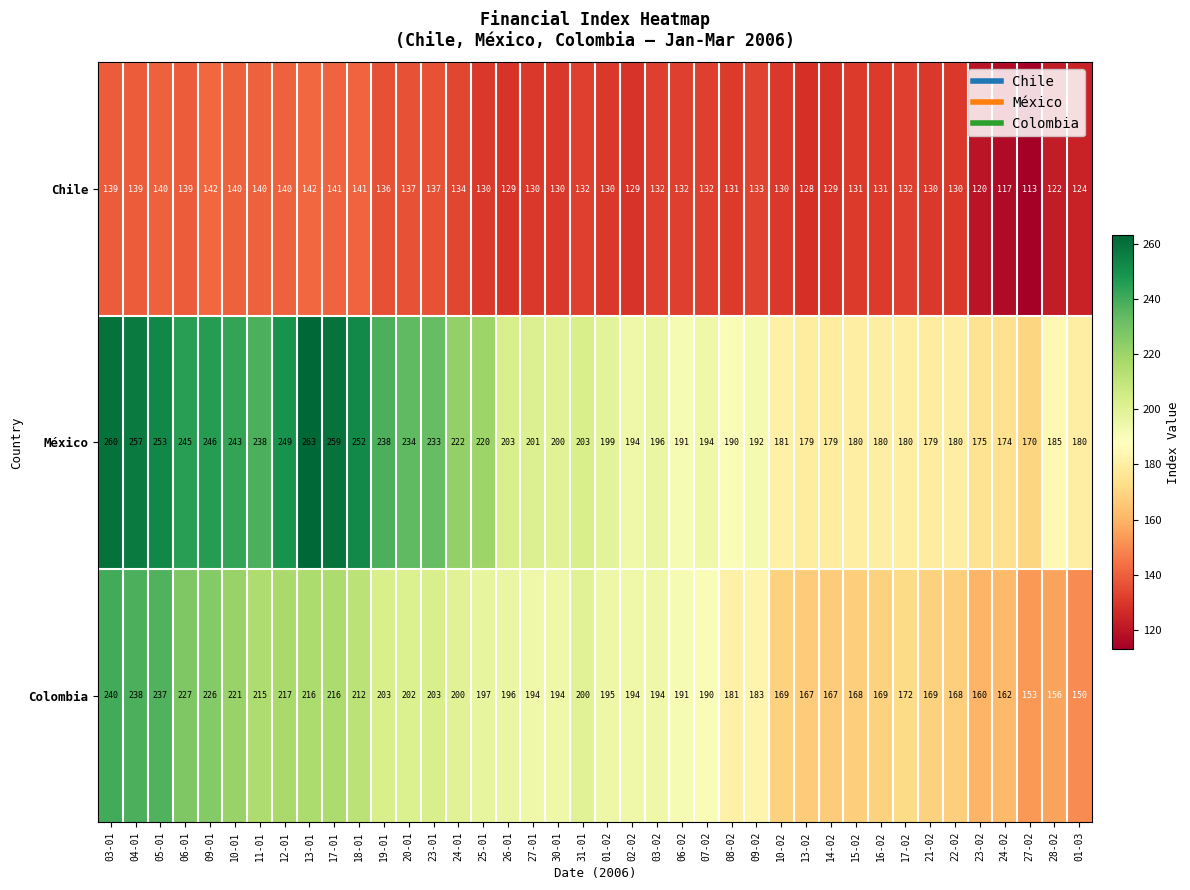

Read the Colombia value at 25-01, to the nearest 5.

195